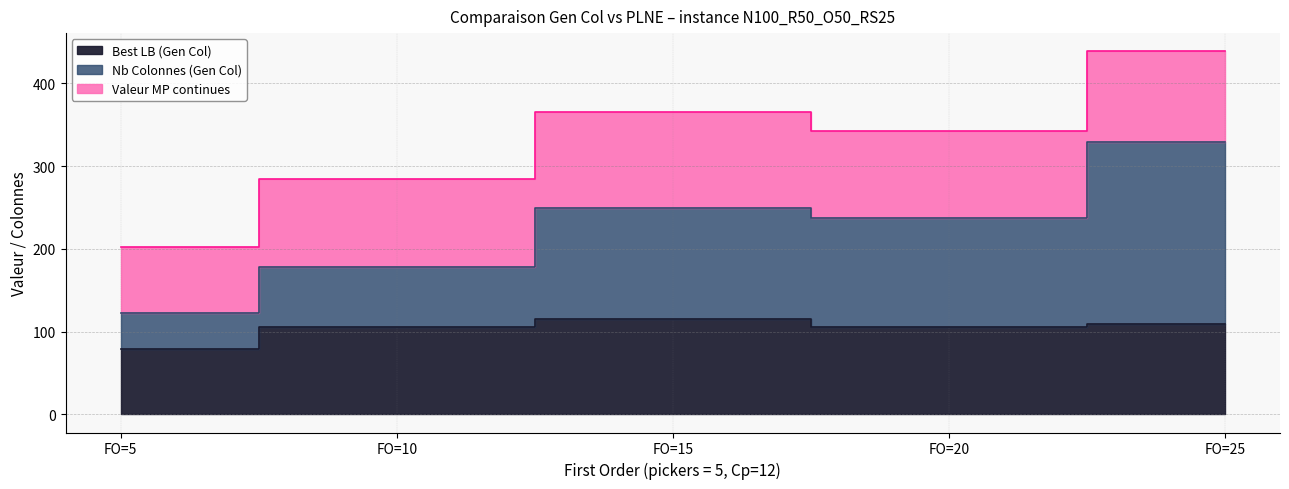

Which series has the largest range (max minus min)?

Nb Colonnes (Gen Col)